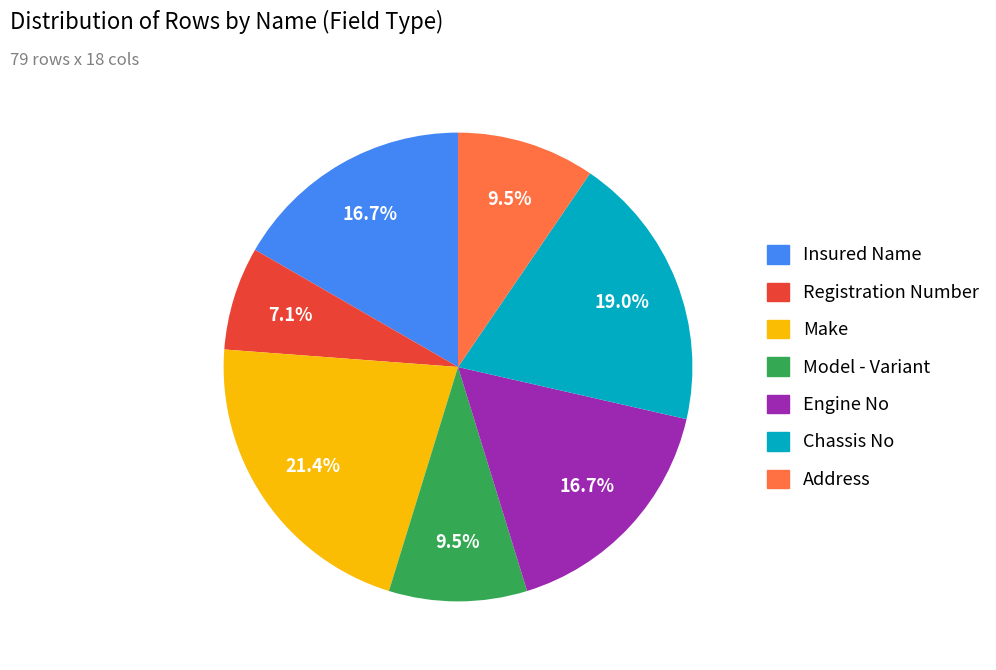

Which has a higher value, Engine No or Registration Number?

Engine No